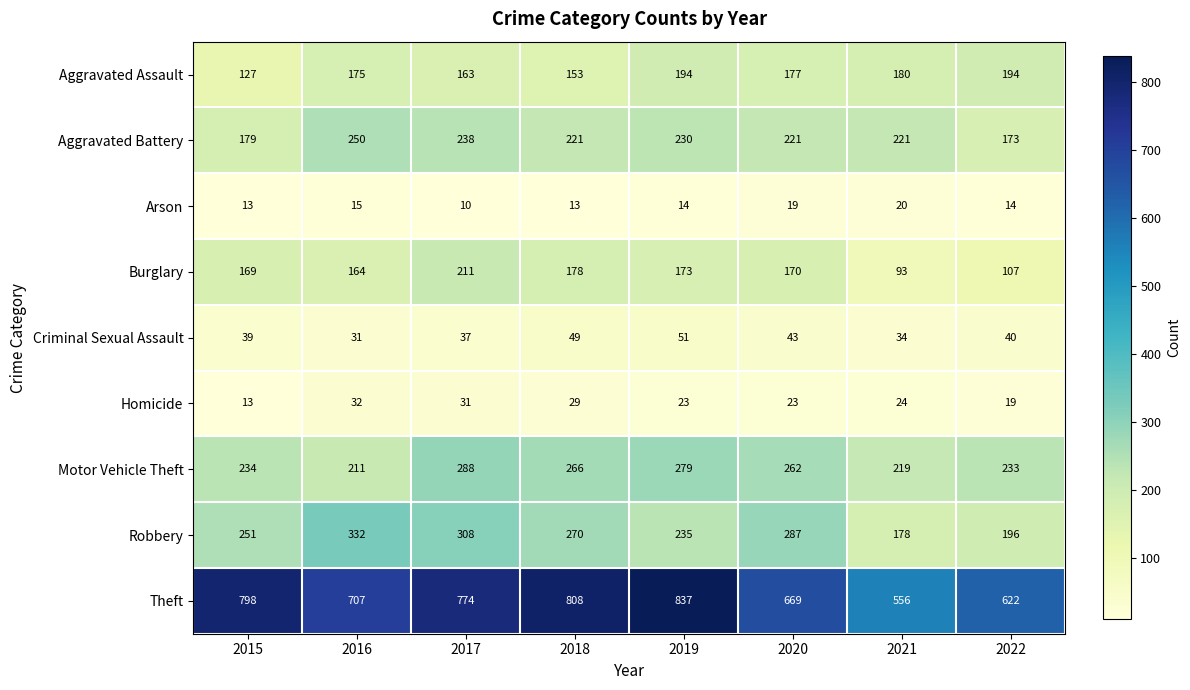

True or false: Theft has a value of 798 at 2015.

True